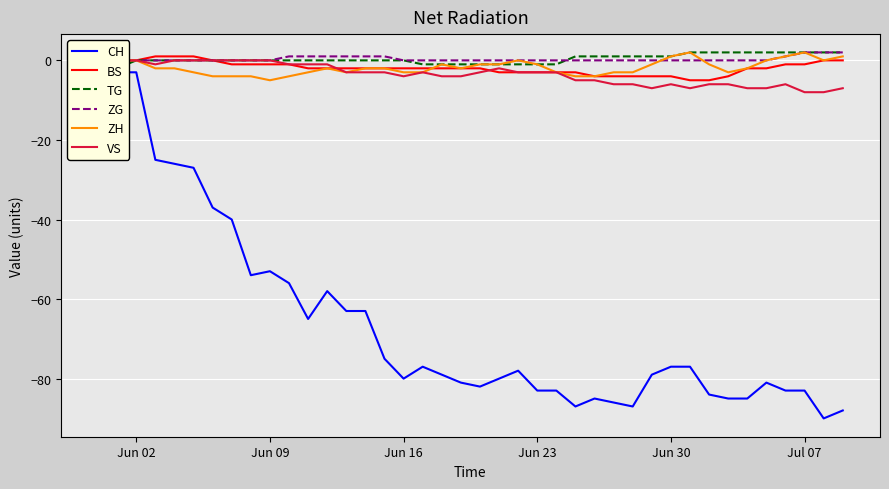

Reading left to right, what are all the values shown in this chart?

CH: 0	-3	-3	-25	-26	-27	-37	-40	-54	-53	-56	-65	-58	-63	-63	-75	-80	-77	-79	-81	-82	-80	-78	-83	-83	-87	-85	-86	-87	-79	-77	-77	-84	-85	-85	-81	-83	-83	-90	-88
BS: 0	0	0	1	1	1	0	-1	-1	-1	-1	-2	-2	-2	-2	-2	-2	-2	-2	-2	-2	-3	-3	-3	-3	-3	-4	-4	-4	-4	-4	-5	-5	-4	-2	-2	-1	-1	0	0
TG: 0	-2	0	0	0	0	0	0	0	0	0	0	0	0	0	0	0	-1	-1	-1	-1	-1	-1	-1	-1	1	1	1	1	1	1	2	2	2	2	2	2	2	2	2
ZG: 0	0	0	0	0	0	0	0	0	0	1	1	1	1	1	1	0	0	0	0	0	0	0	0	0	0	0	0	0	0	0	0	0	0	0	0	1	2	2	2
ZH: 0	0	0	-2	-2	-3	-4	-4	-4	-5	-4	-3	-2	-3	-2	-2	-3	-3	-1	-2	-1	-1	0	-1	-3	-4	-4	-3	-3	-1	1	2	-1	-3	-2	0	1	2	0	1
VS: 0	0	0	-1	0	0	0	0	0	0	-1	-1	-1	-3	-3	-3	-4	-3	-4	-4	-3	-2	-3	-3	-3	-5	-5	-6	-6	-7	-6	-7	-6	-6	-7	-7	-6	-8	-8	-7